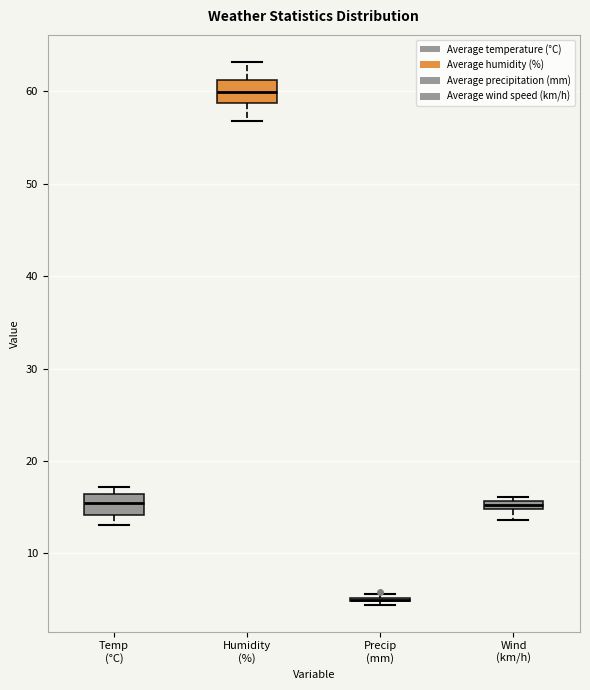

Where is the lower edge of the box for Temp (°C) on the y-axis? The values are not printed on the chart, so give them approximately, as read against the axis.

14